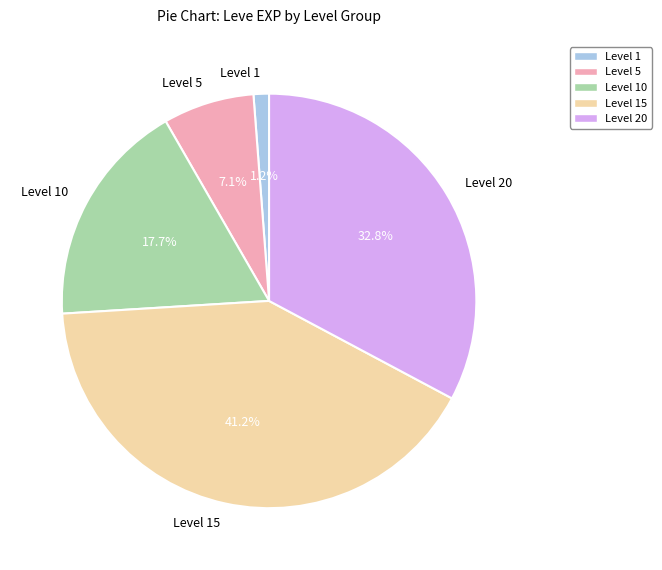

What percentage is NOT represented by Level 10?

82.3%